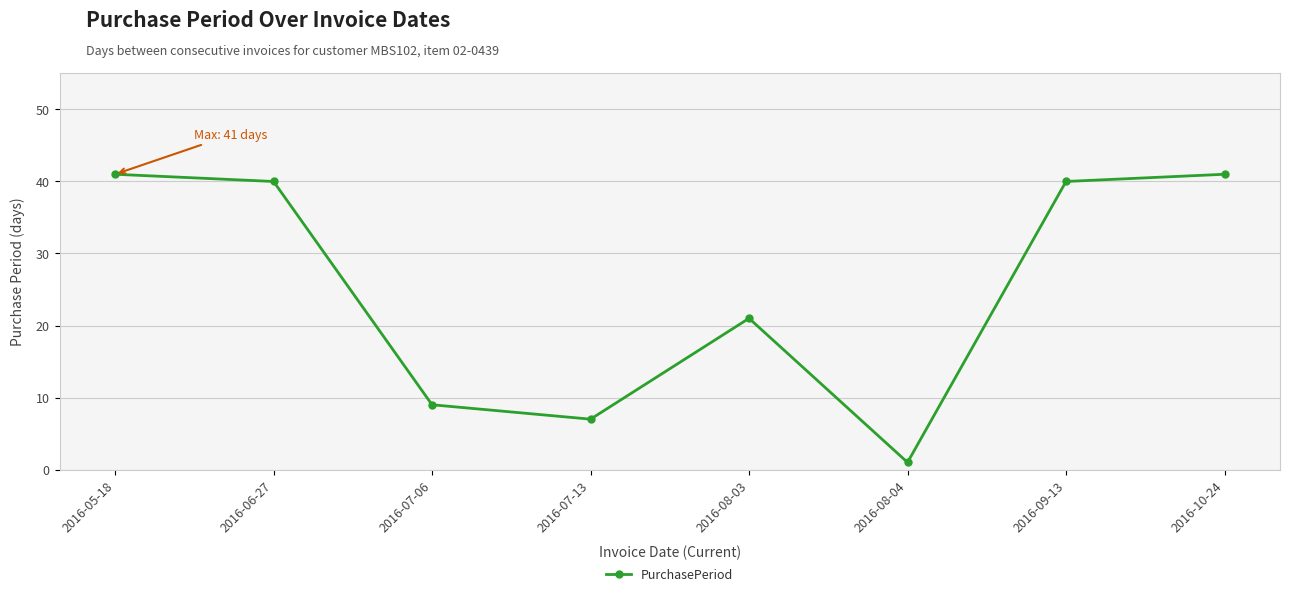

What is the greatest value displayed?

41